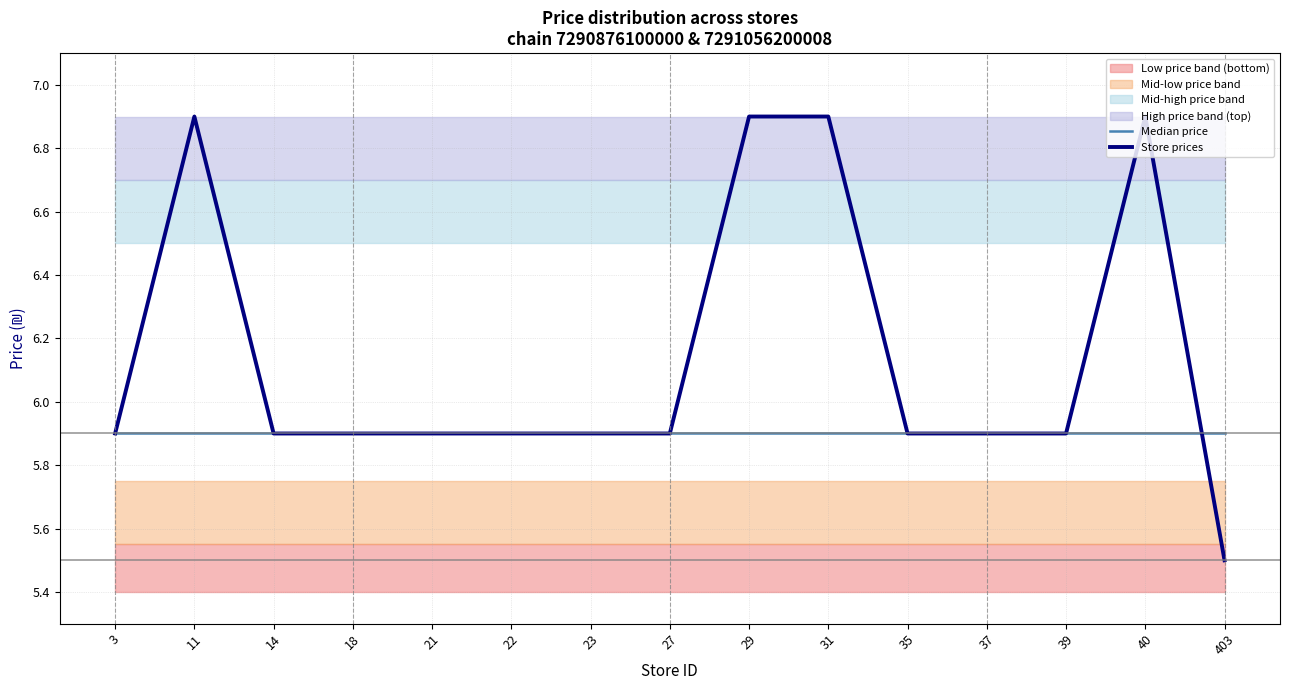

True or false: Store prices has a value of 6.9 at 40.

True